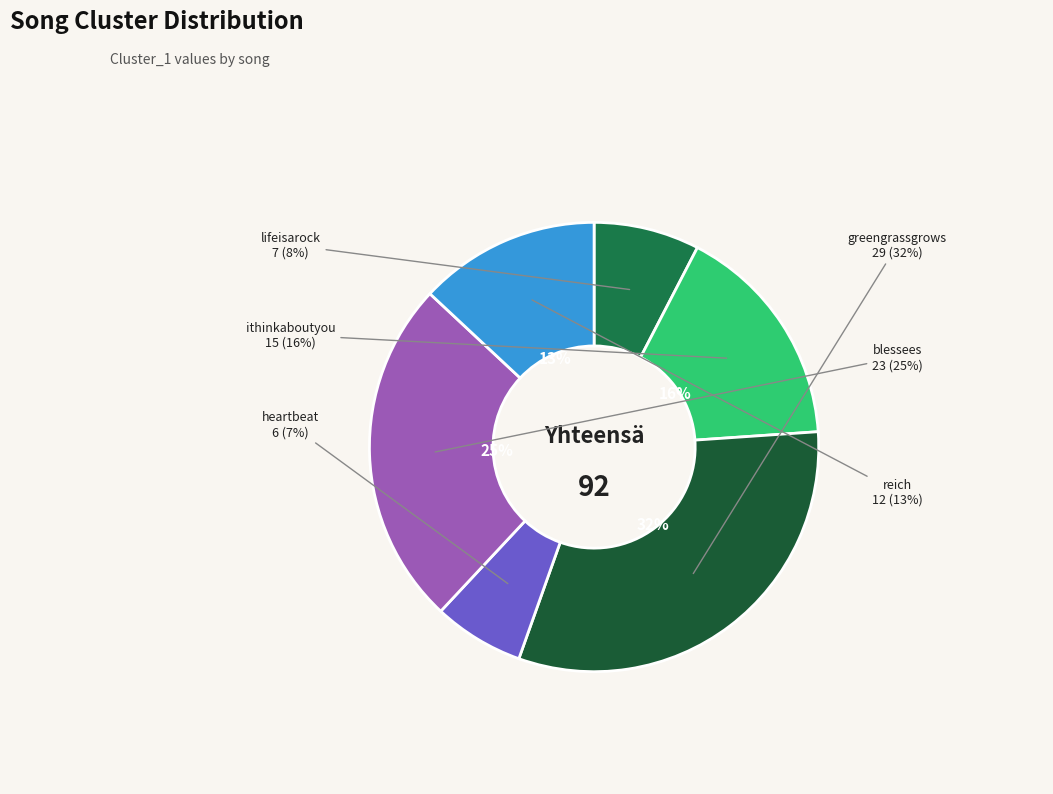

What is the change in value from lifeisarock to blessees?

+16